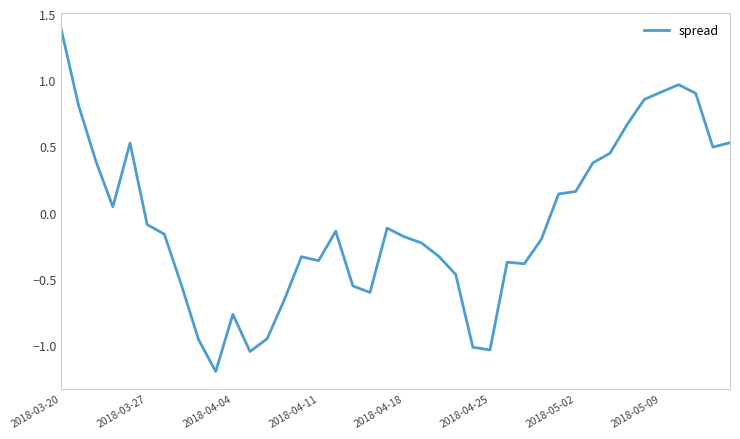

What is the difference between the maximum and minimum values?

2.6